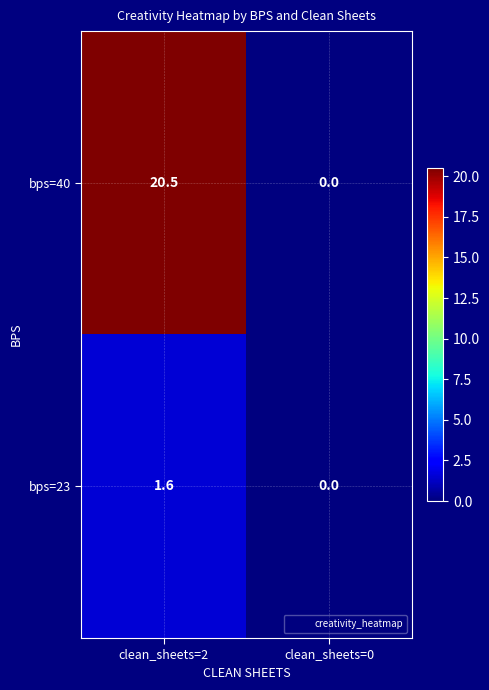

What is the average value of the bps=23 series?

0.8